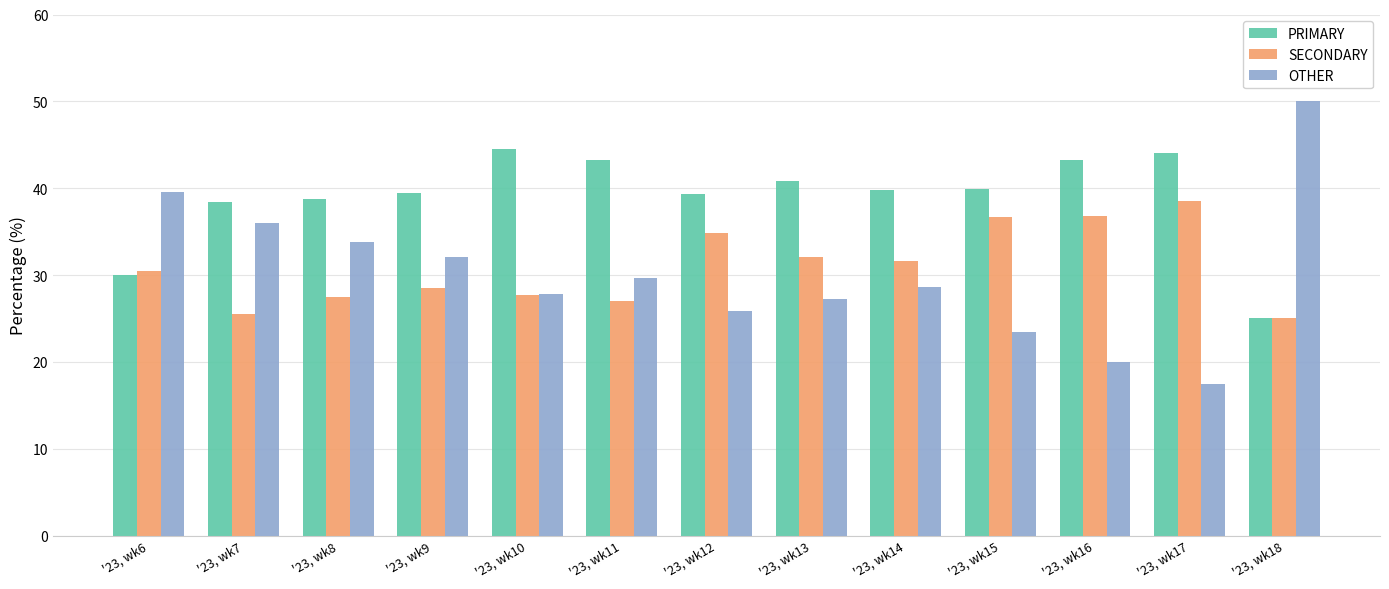

What is the greatest value displayed?

50.0